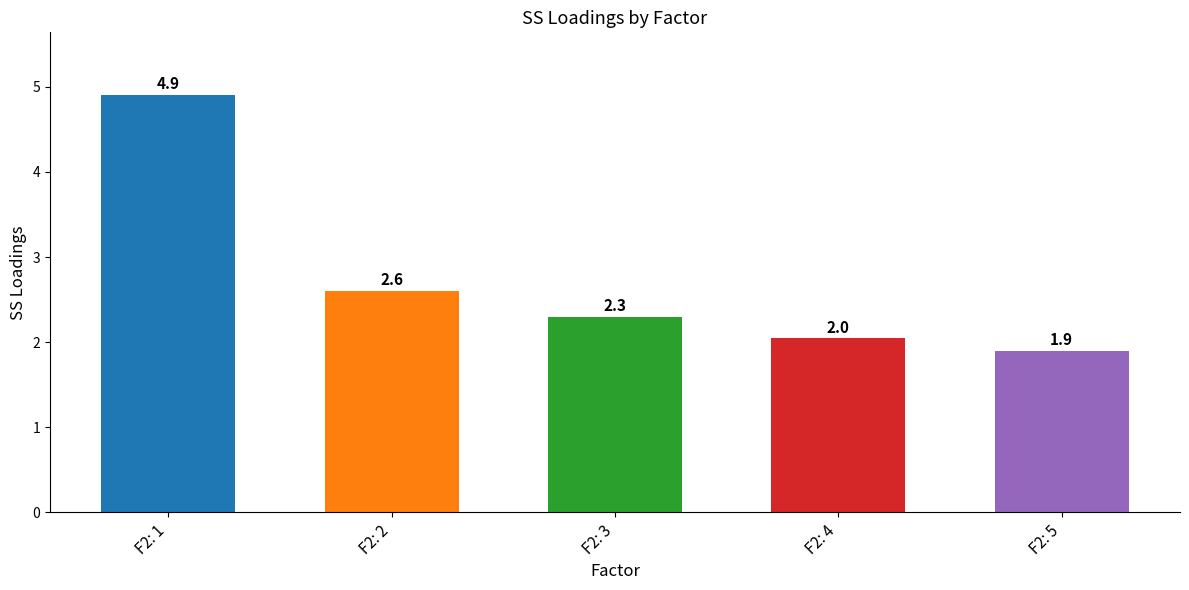

What is the minimum value shown in the chart?

1.9